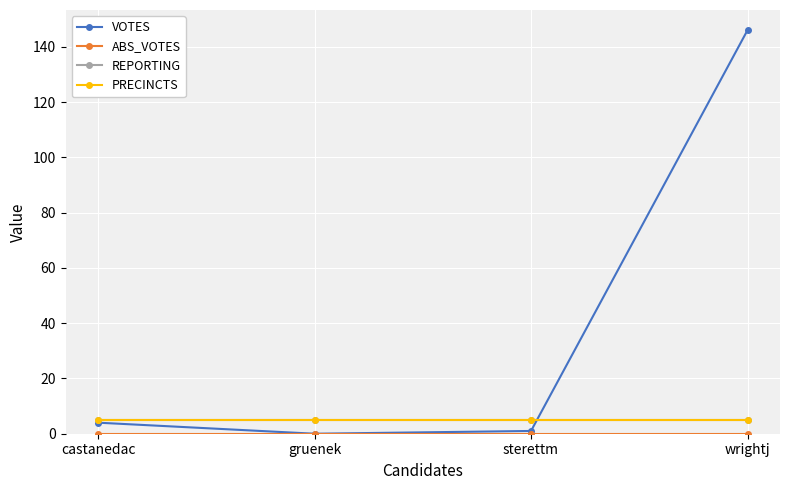

Does the chart have visible grid lines?

Yes